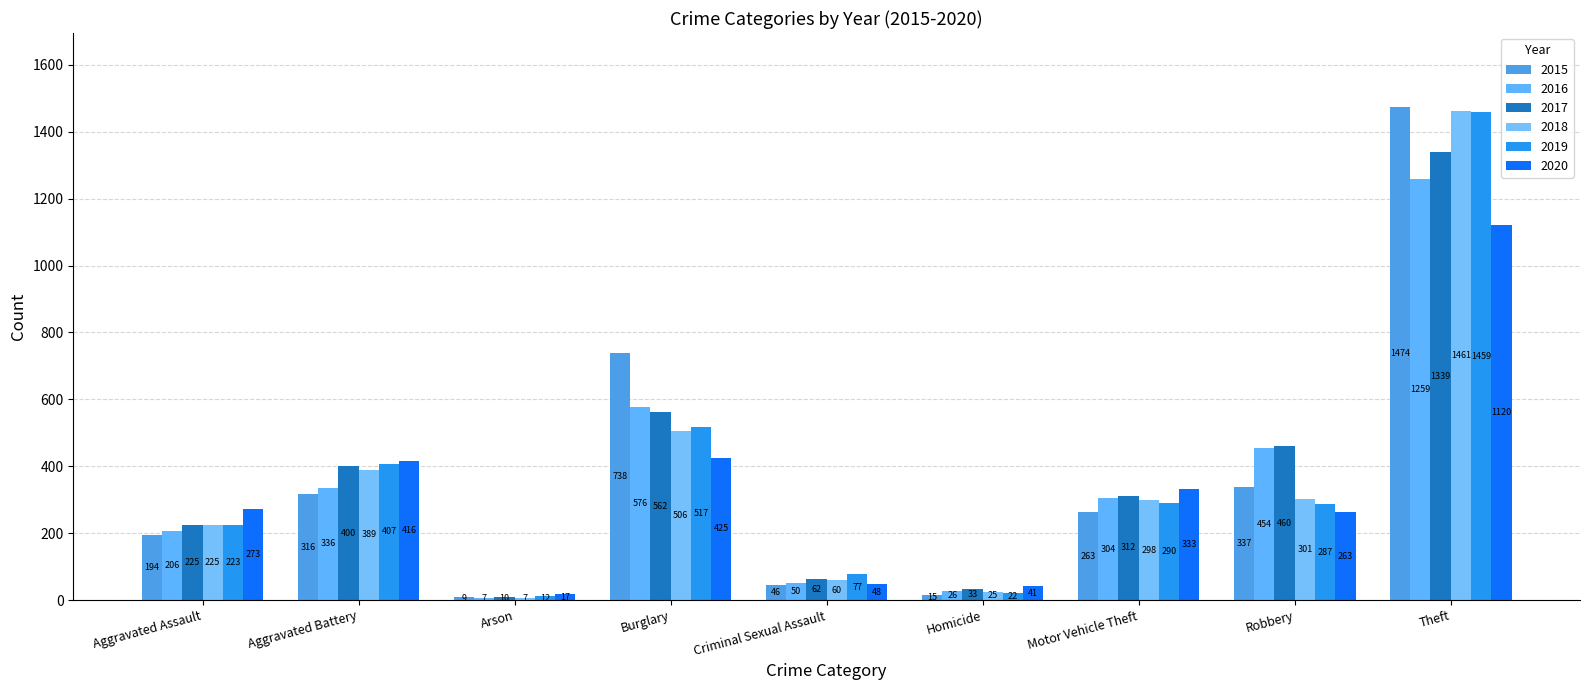

What is the difference between the 2018 values at Burglary and Robbery?

205